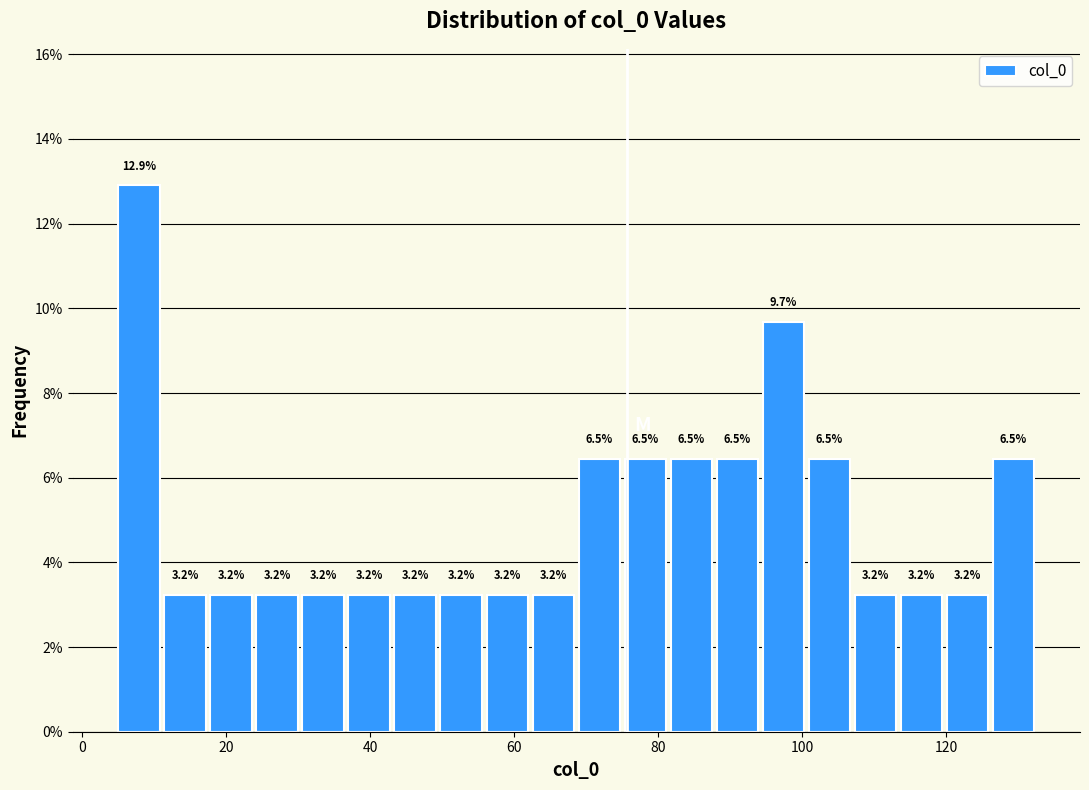

Around what value on the x-axis is the tallest bar? Give the approximate position of its centre, as read against the axis.

8